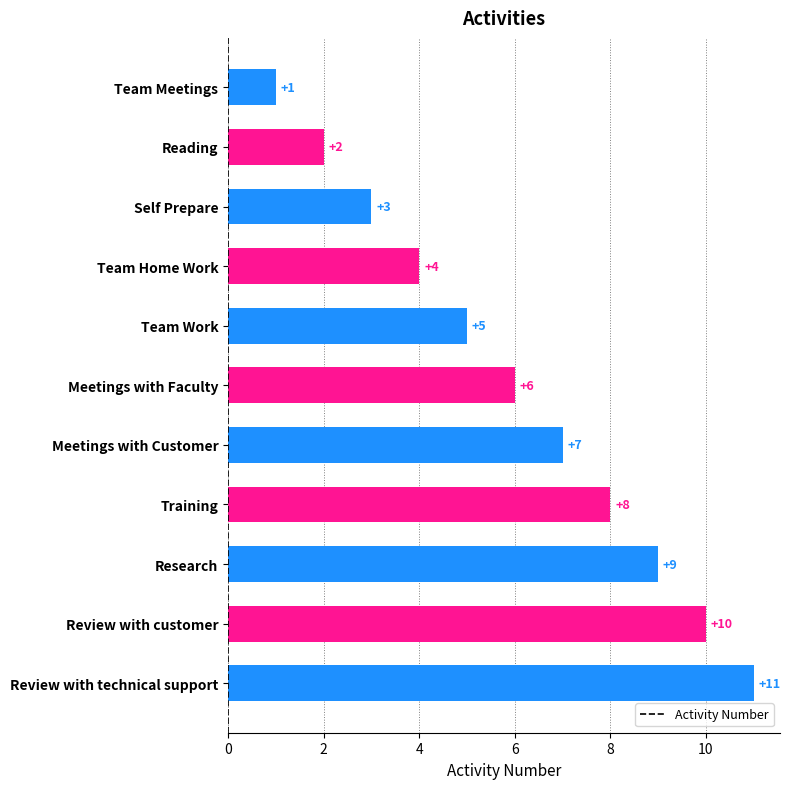

What is the maximum value shown in the chart?

11